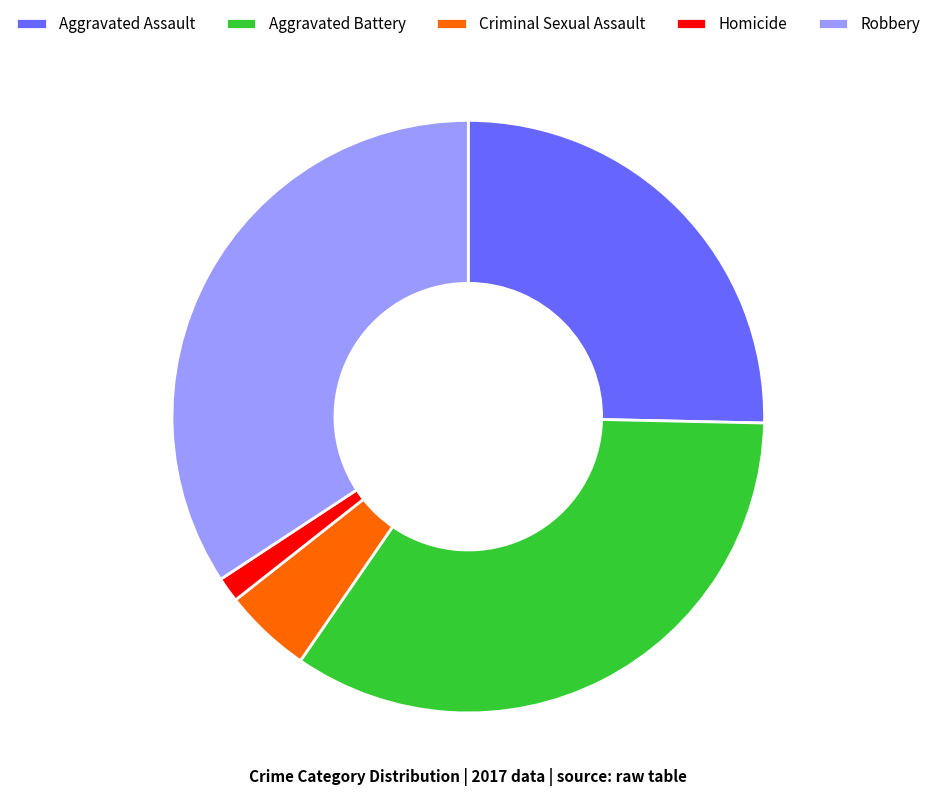

Is it true that Homicide is 9% of the pie?

False